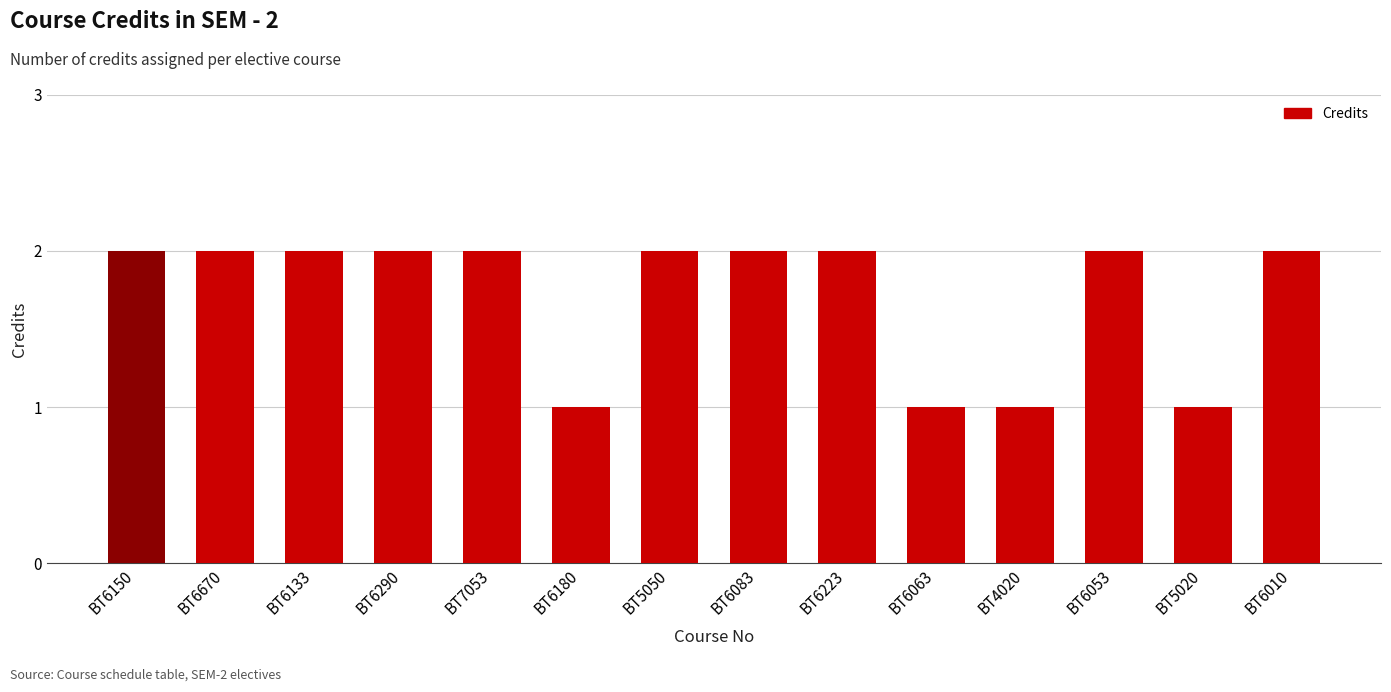

Count the values in the range 1 to 2.

14